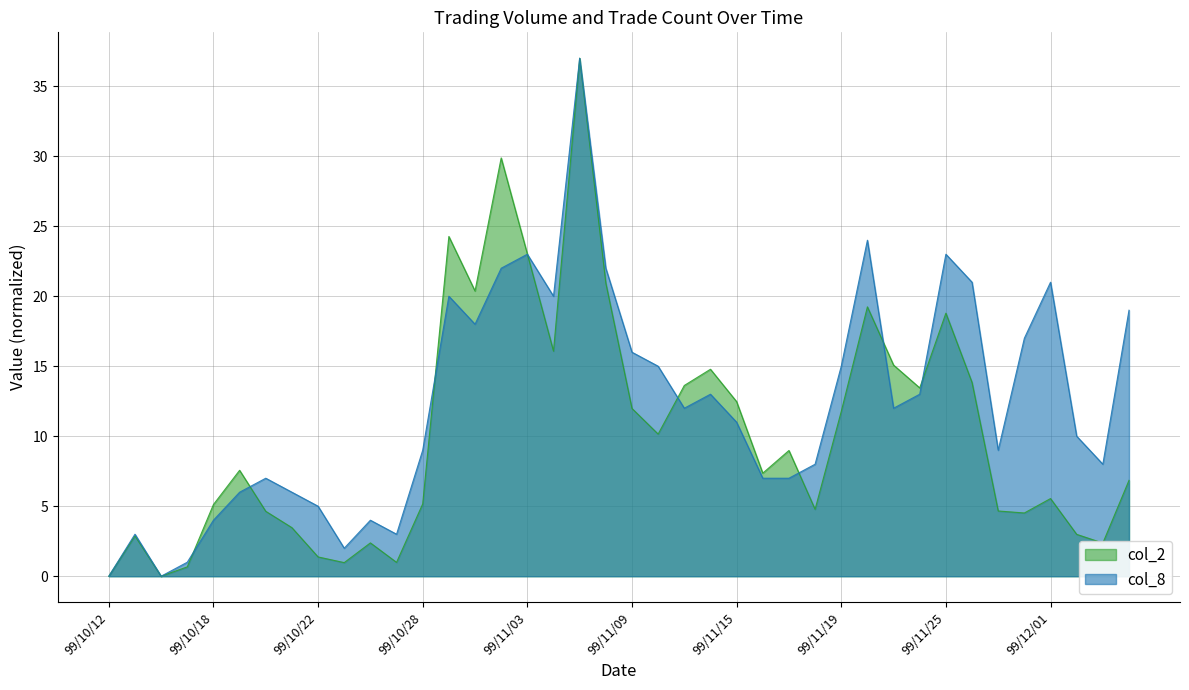

Count the number of data series in this chart.

2